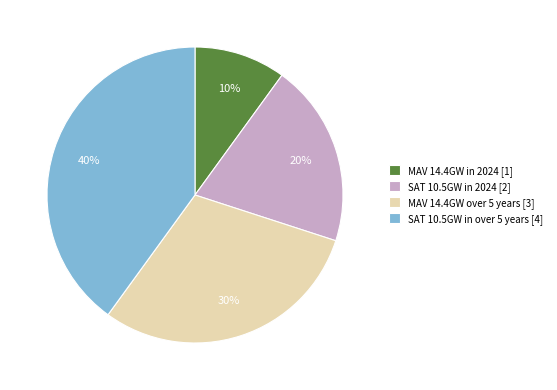

Does any single category account for the majority?

No